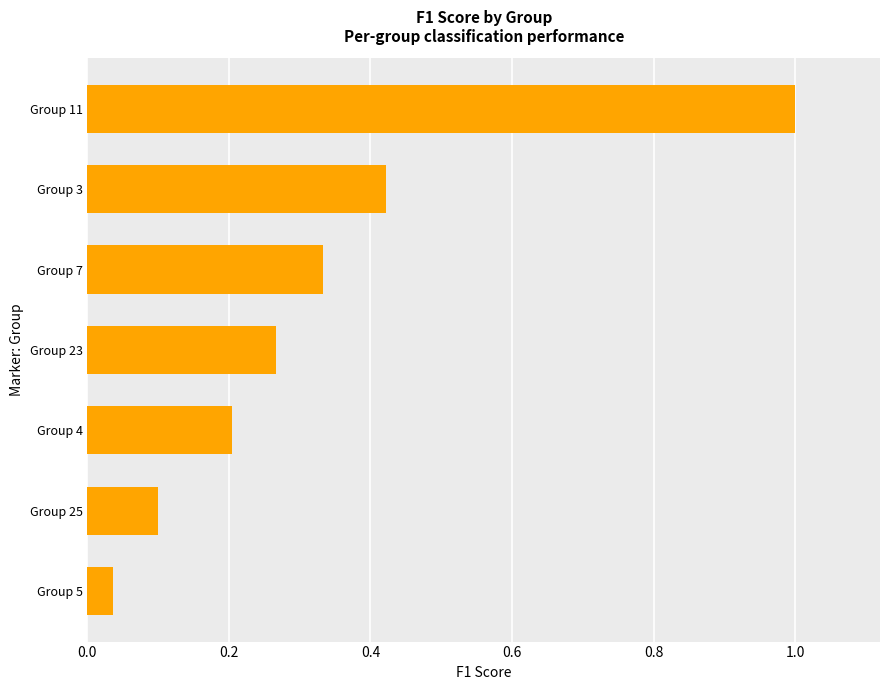

What is the greatest value displayed?

1.0